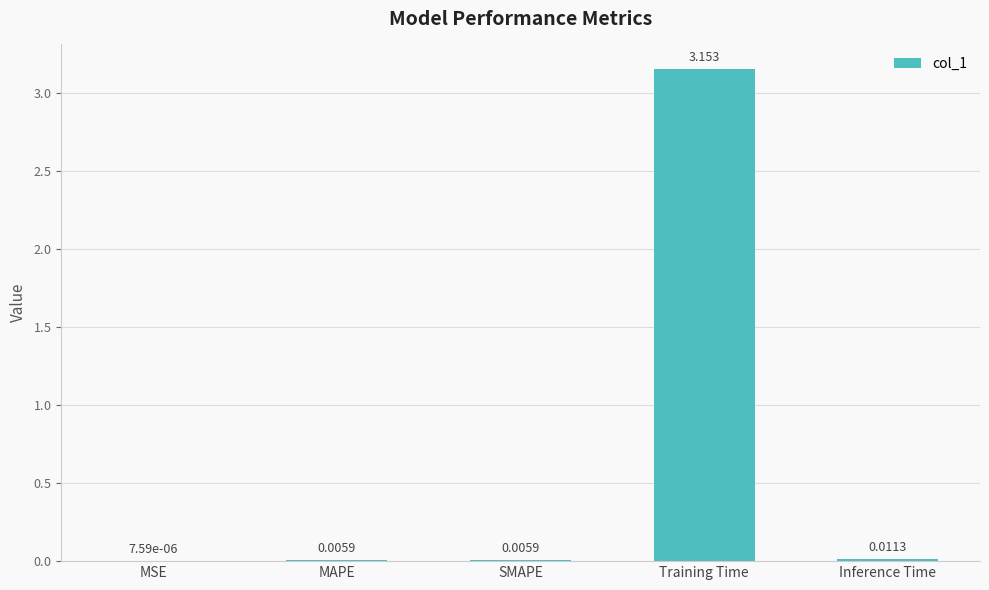

What is the average value?

0.6